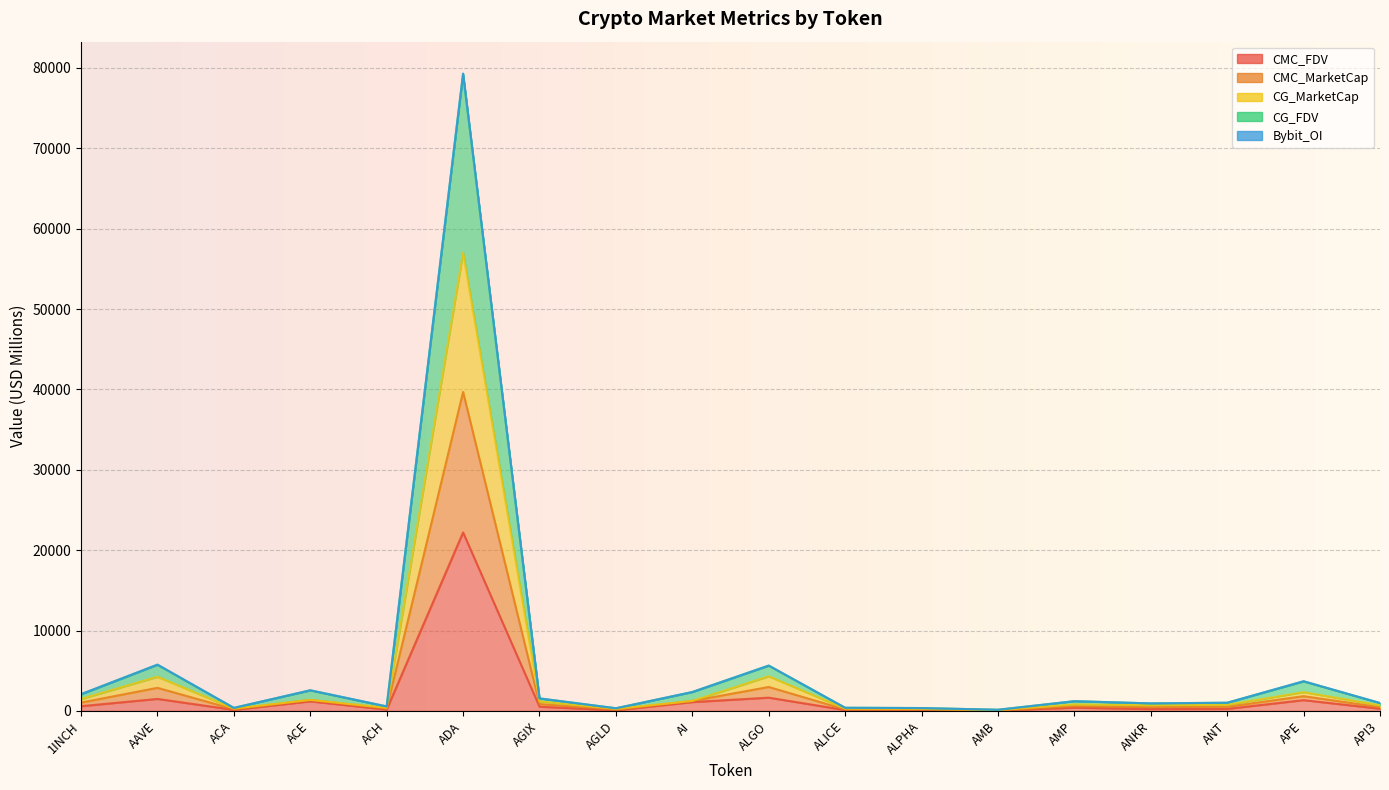

Between 1INCH and AI, which series saw the biggest shift?

CMC_FDV